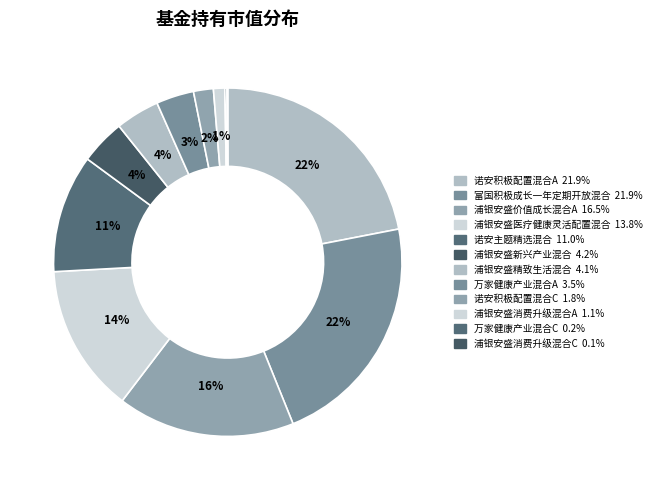

To the nearest percent, what percentage of the pie is 诺安积极配置混合C?

2%